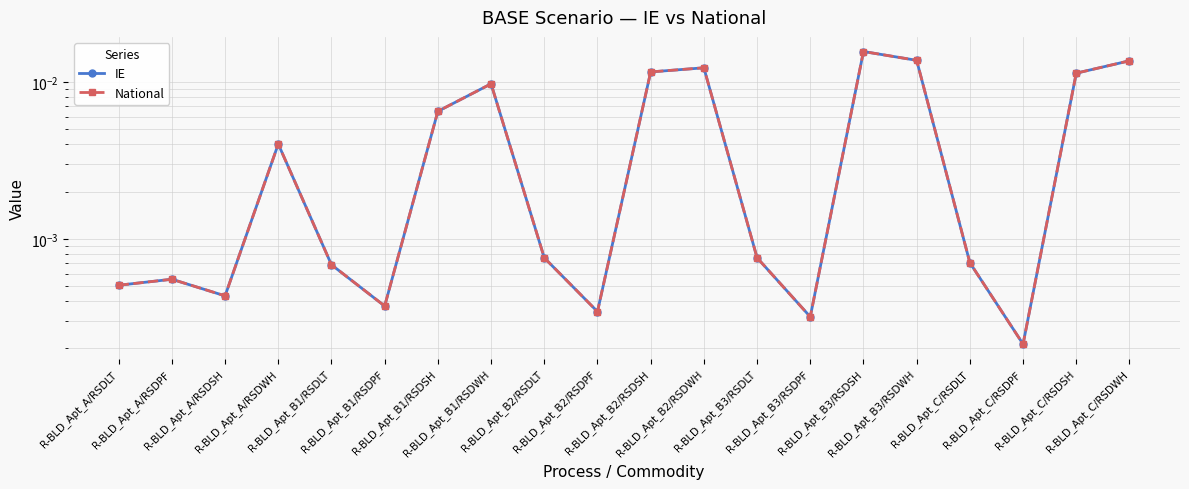

True or false: National and IE intersect in this chart.

False